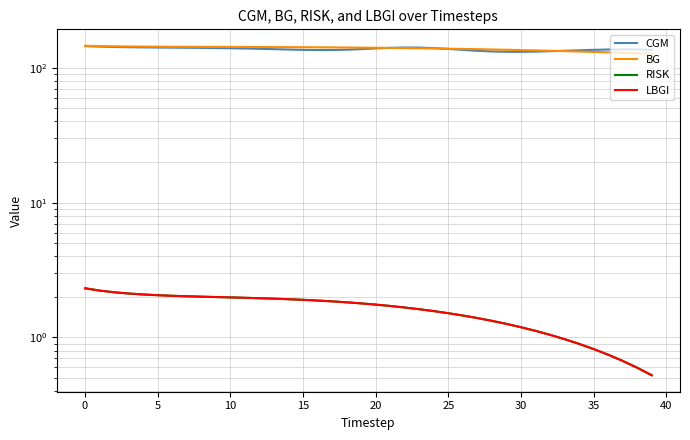

How many values in the RISK series exceed 1?

33